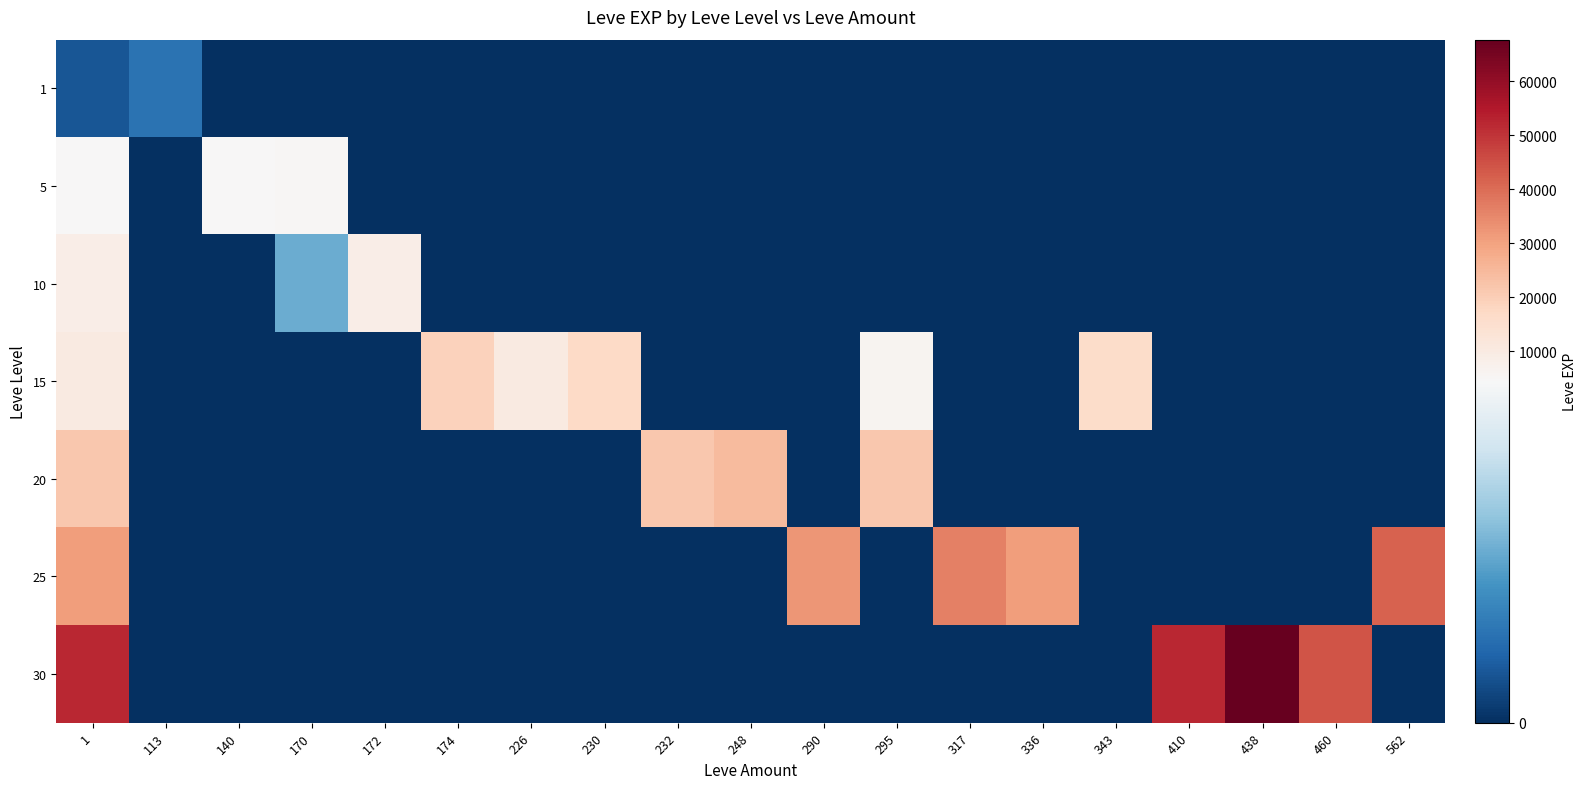

Between 113 and 295, which series saw the biggest shift?

20